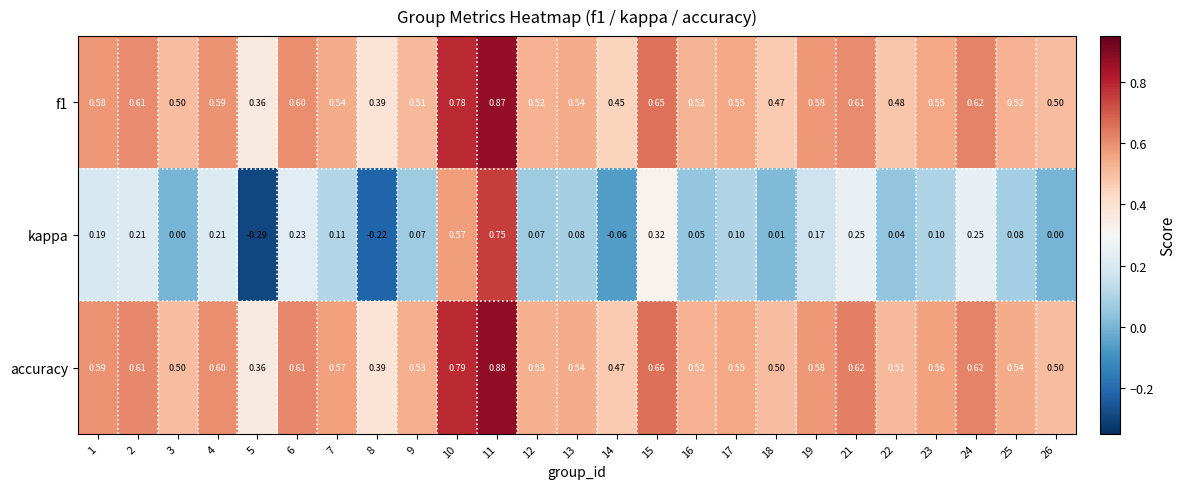

Which series has the widest spread of values?

kappa